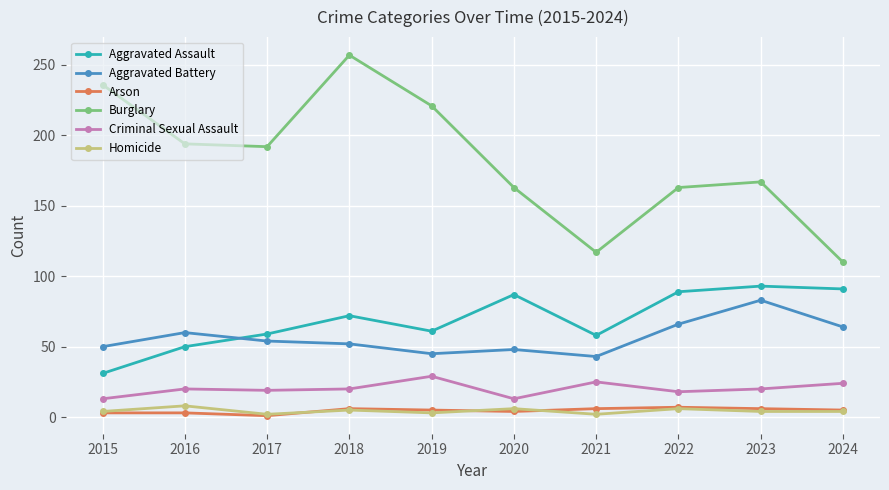

What is the approximate value of Aggravated Battery at 2016?

60